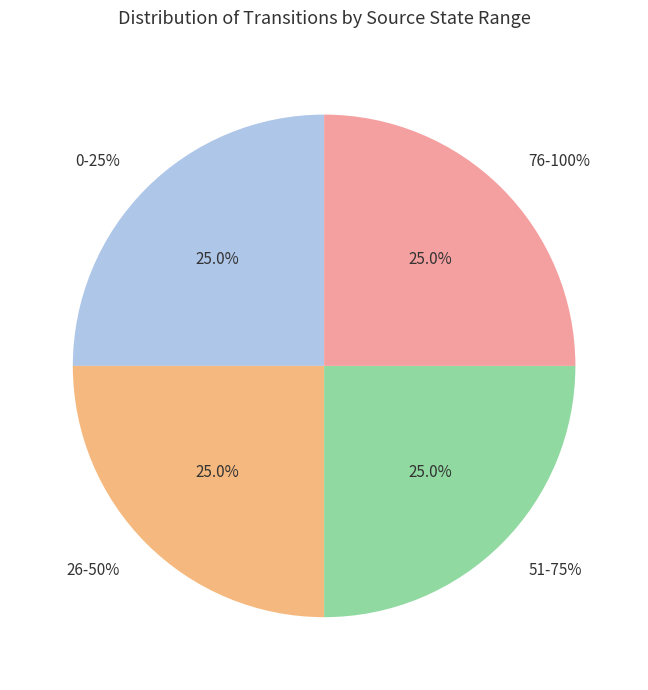

To the nearest percent, what is the average slice percentage?

25%